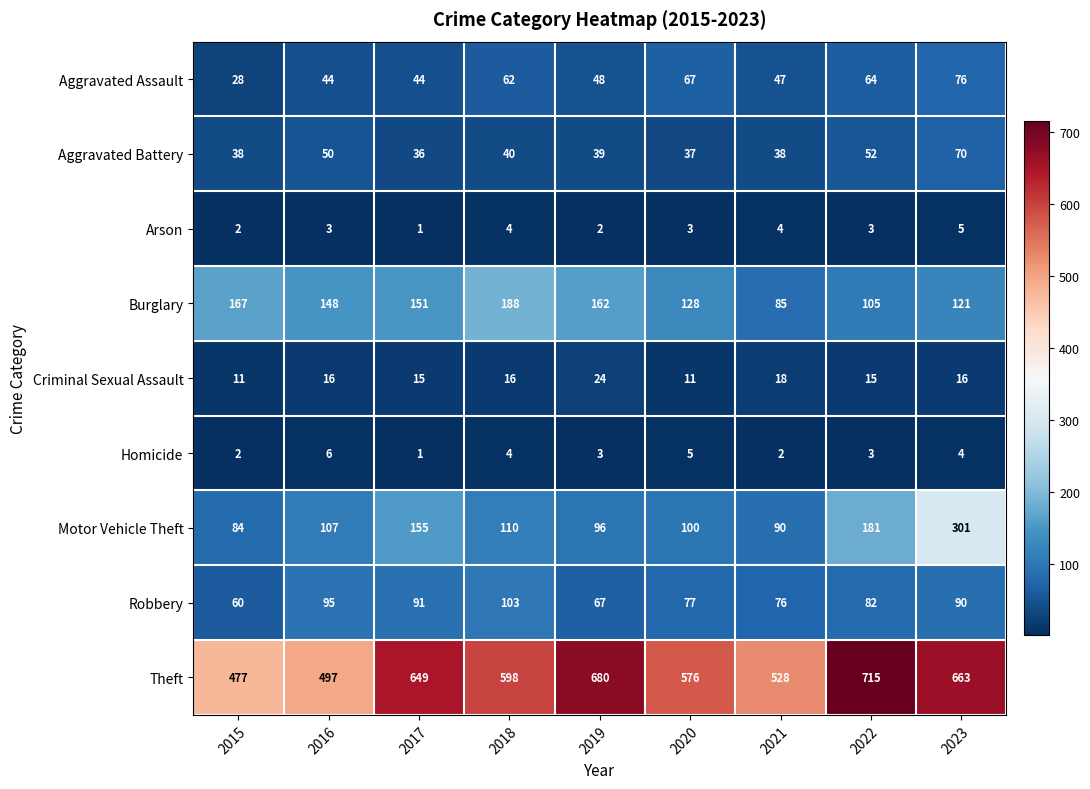

Rank the categories by Motor Vehicle Theft value from lowest to highest.

2015, 2021, 2019, 2020, 2016, 2018, 2017, 2022, 2023